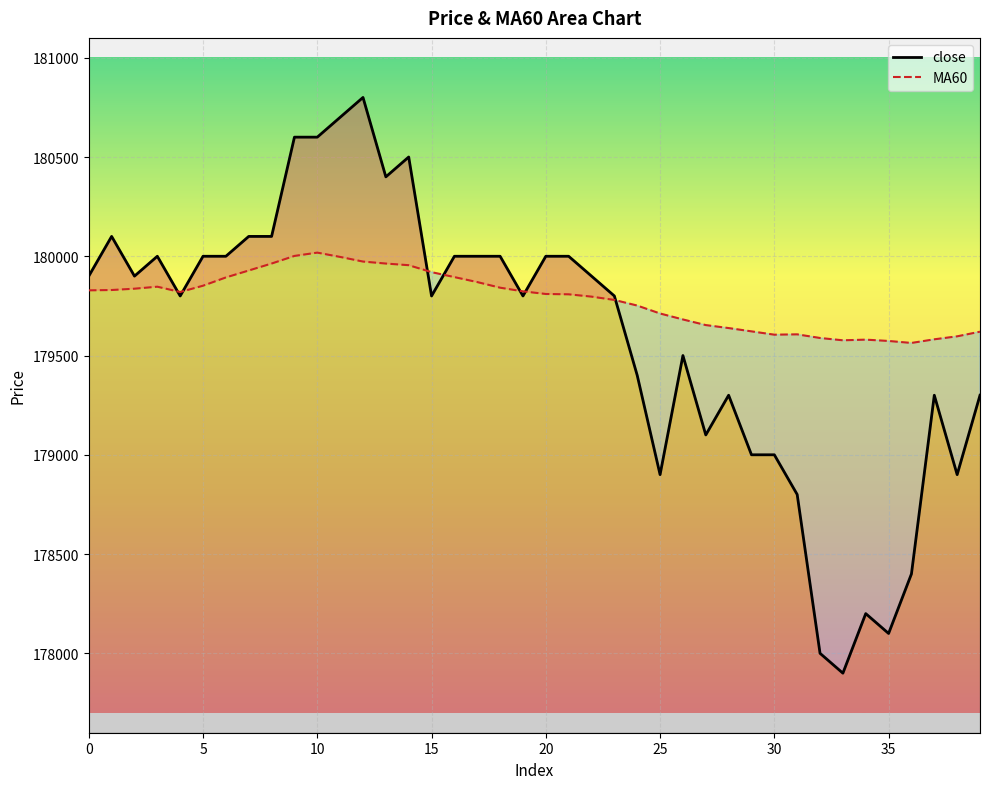

What is the lowest value of the MA60 series?

179563.3